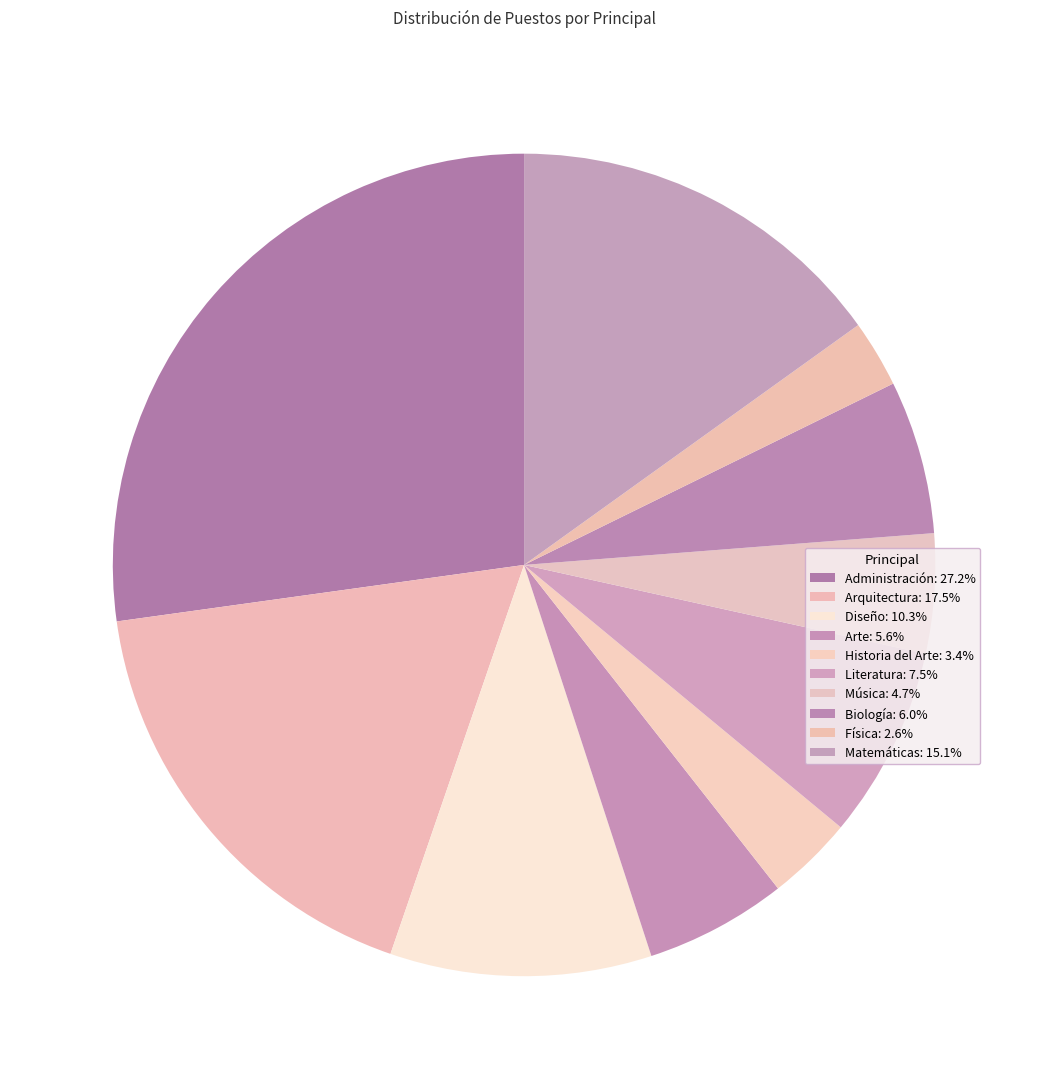

Count the number of slices in the pie.

10